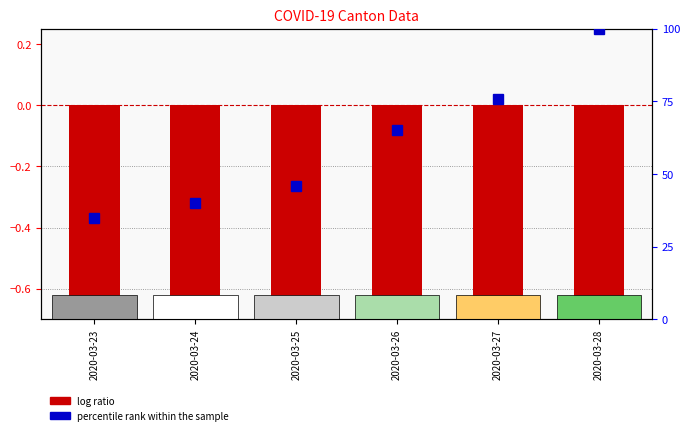

Rank the series at 2020-03-28 from lowest to highest value.

log ratio, percentile rank within the sample